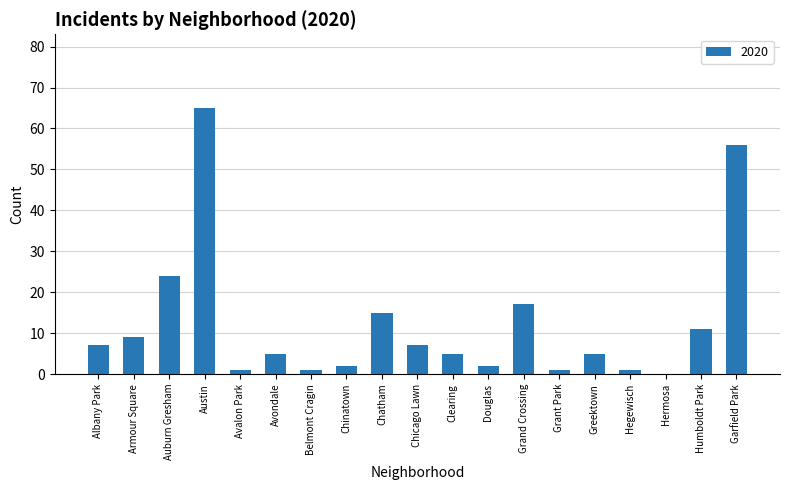

The chart shows a value of 15 at Chatham. True or false?

True